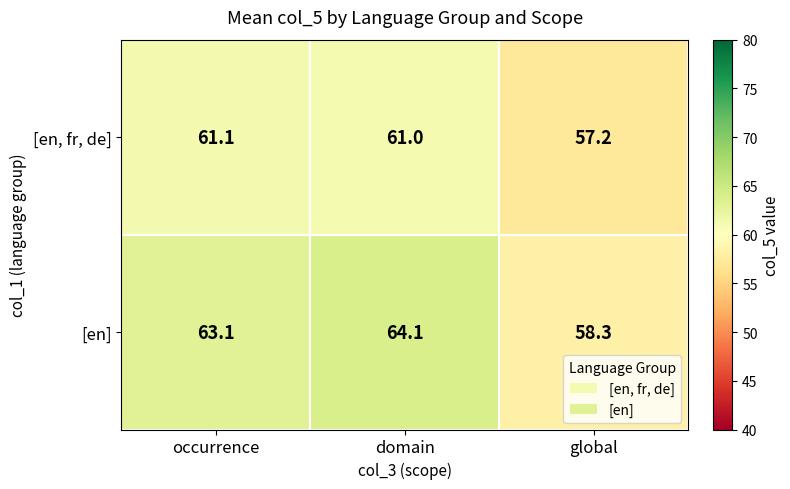

How many data points in [en] are above 63?

2